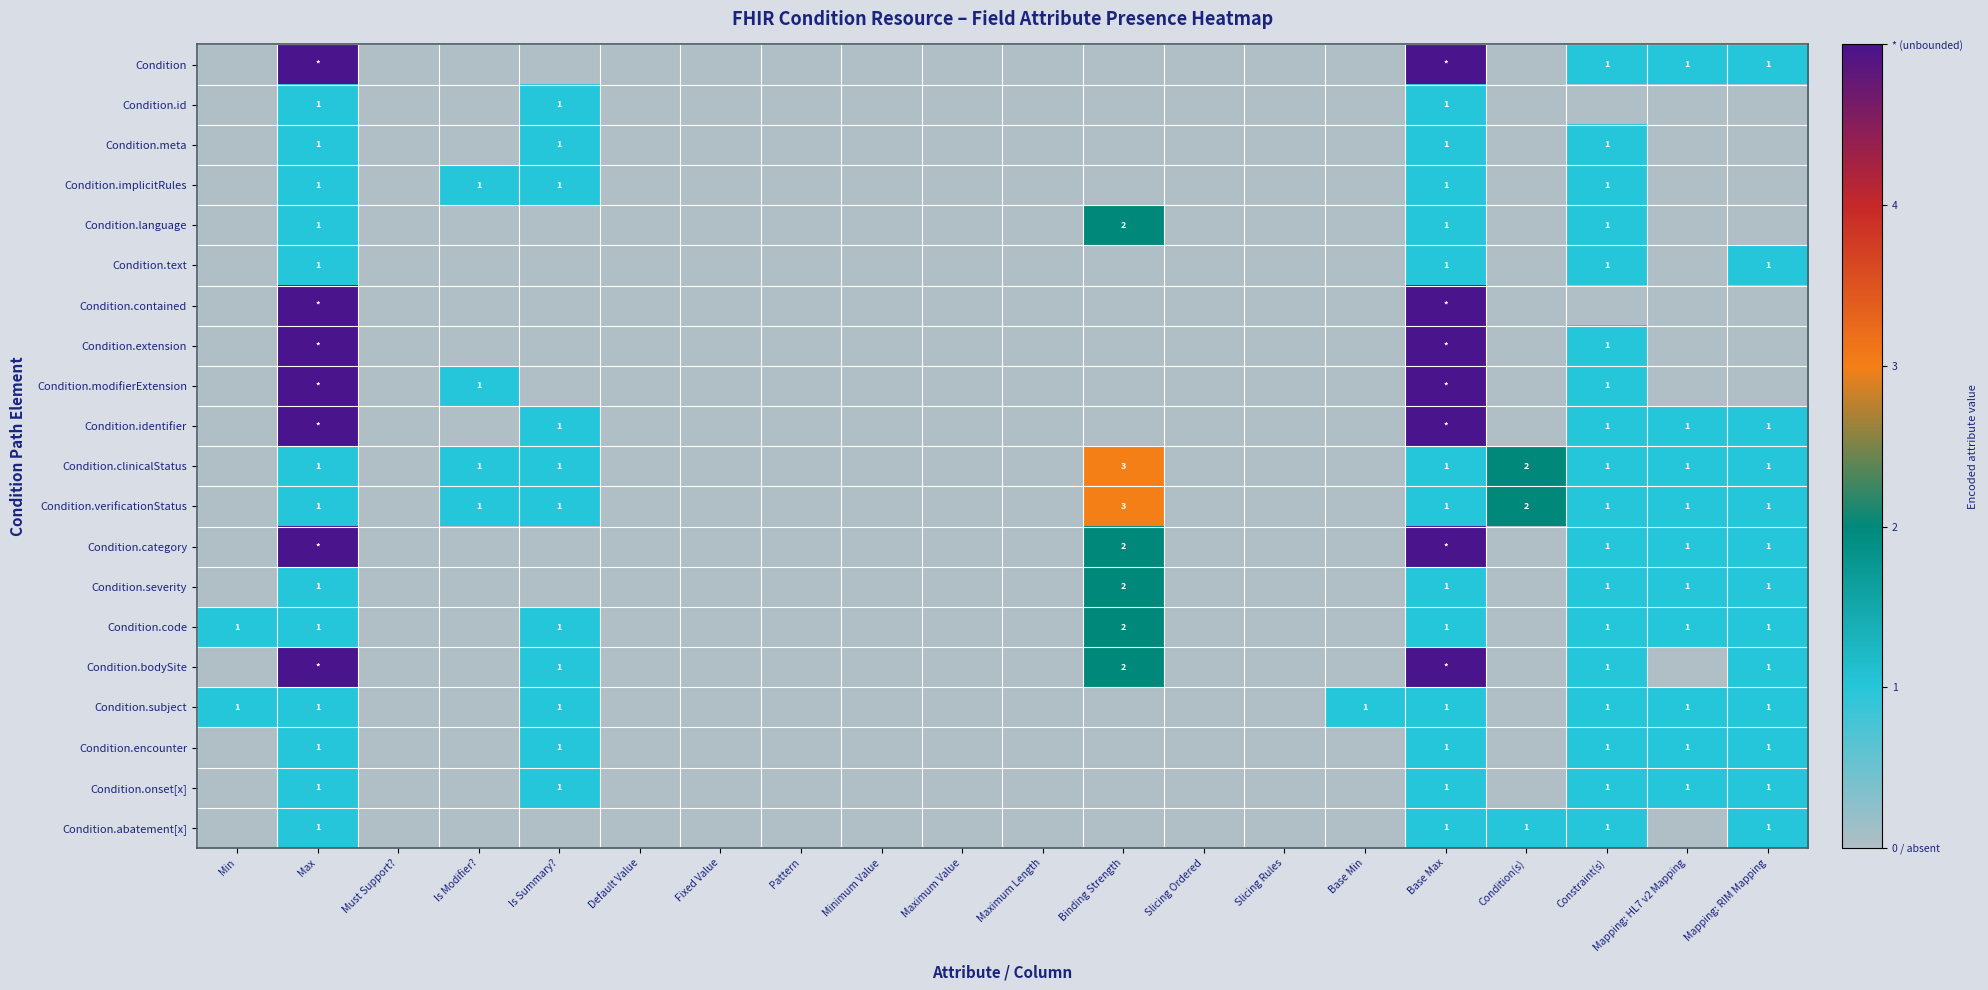

The value of Condition.id at Is Summary? is 2. True or false?

False